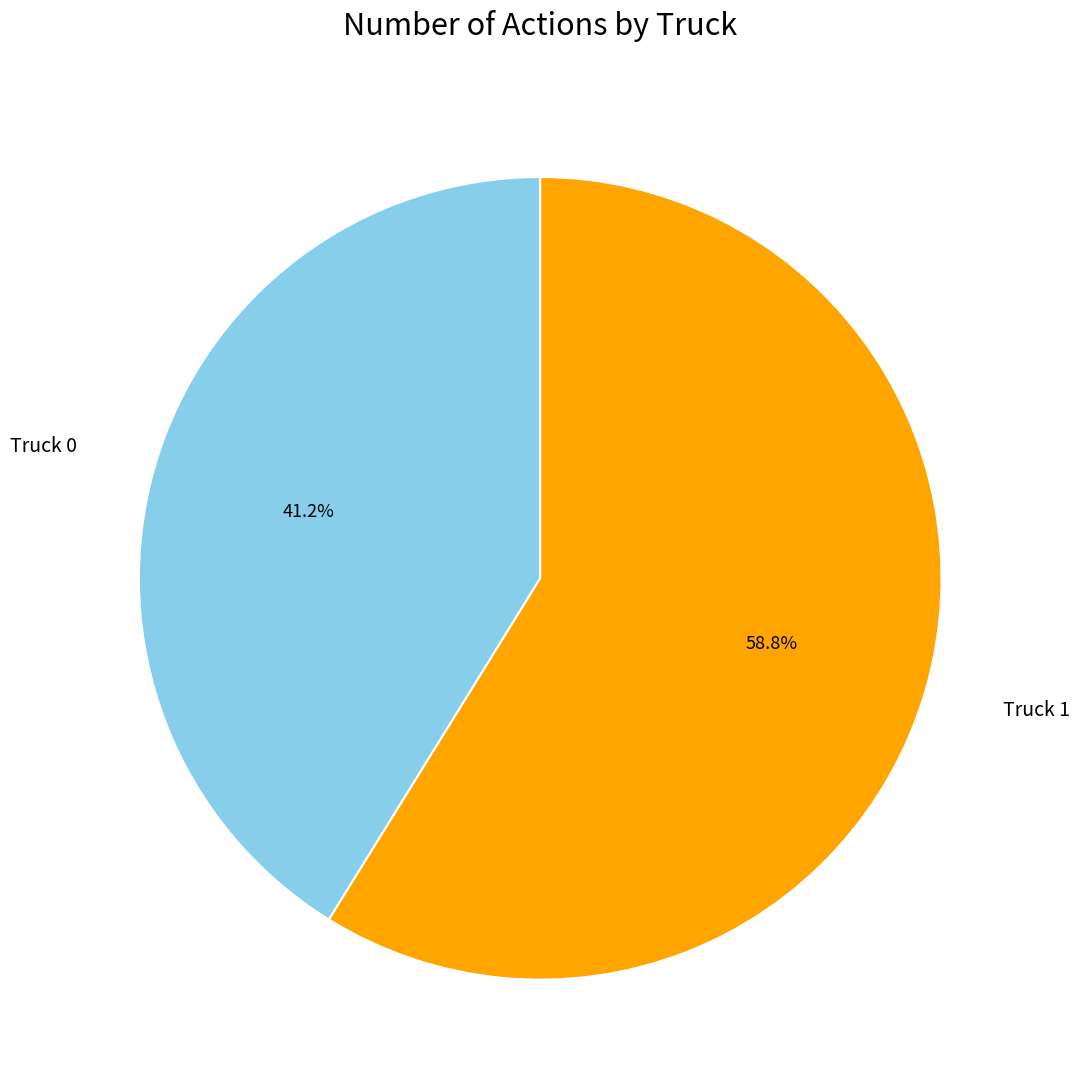

Does any single category account for the majority?

Yes